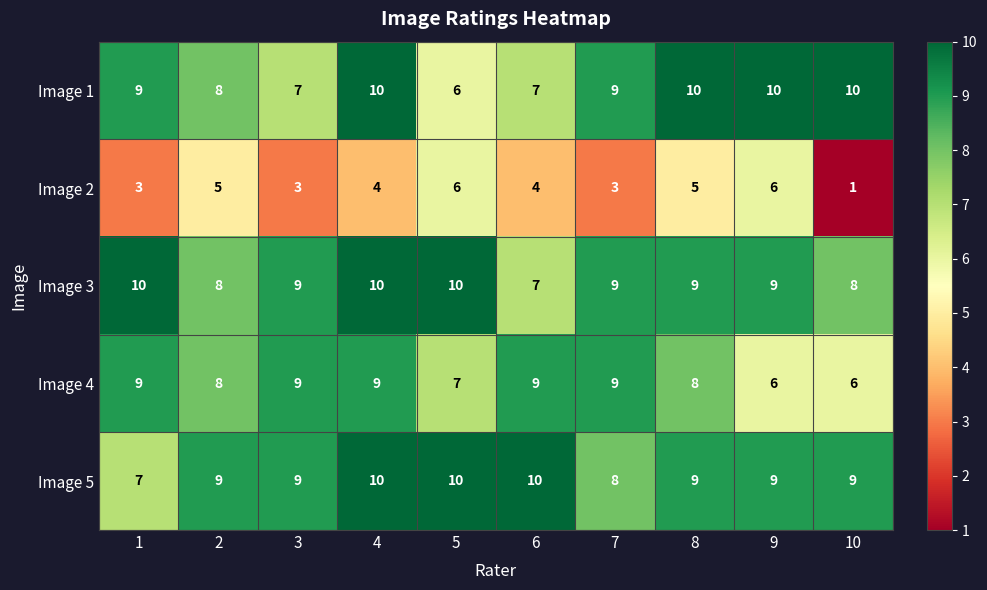

Count the Image 2 values in the range 3 to 5.

7